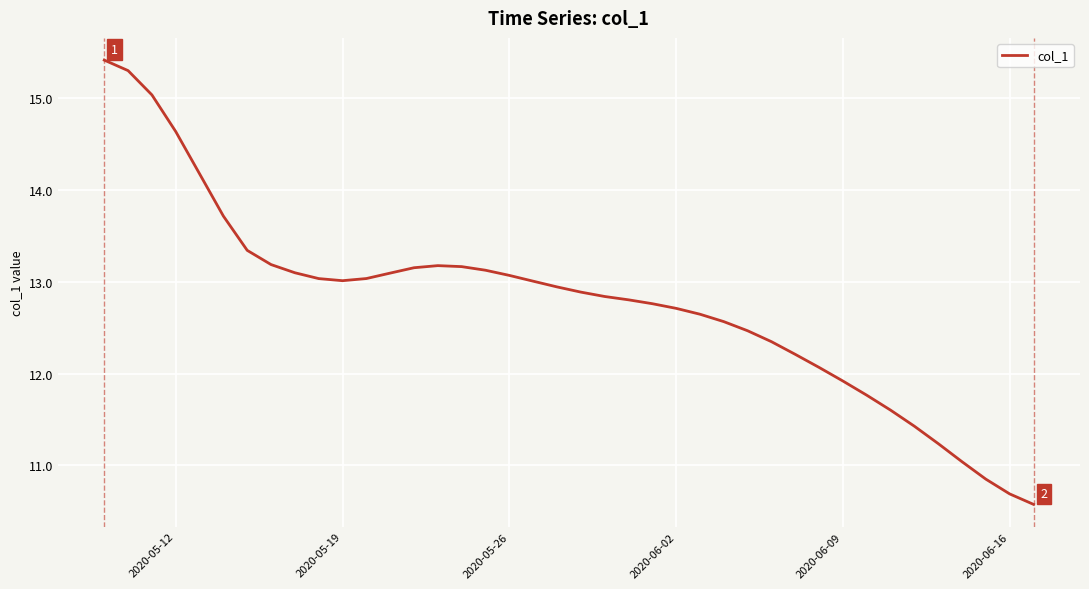

What is the maximum value shown in the chart?

15.4